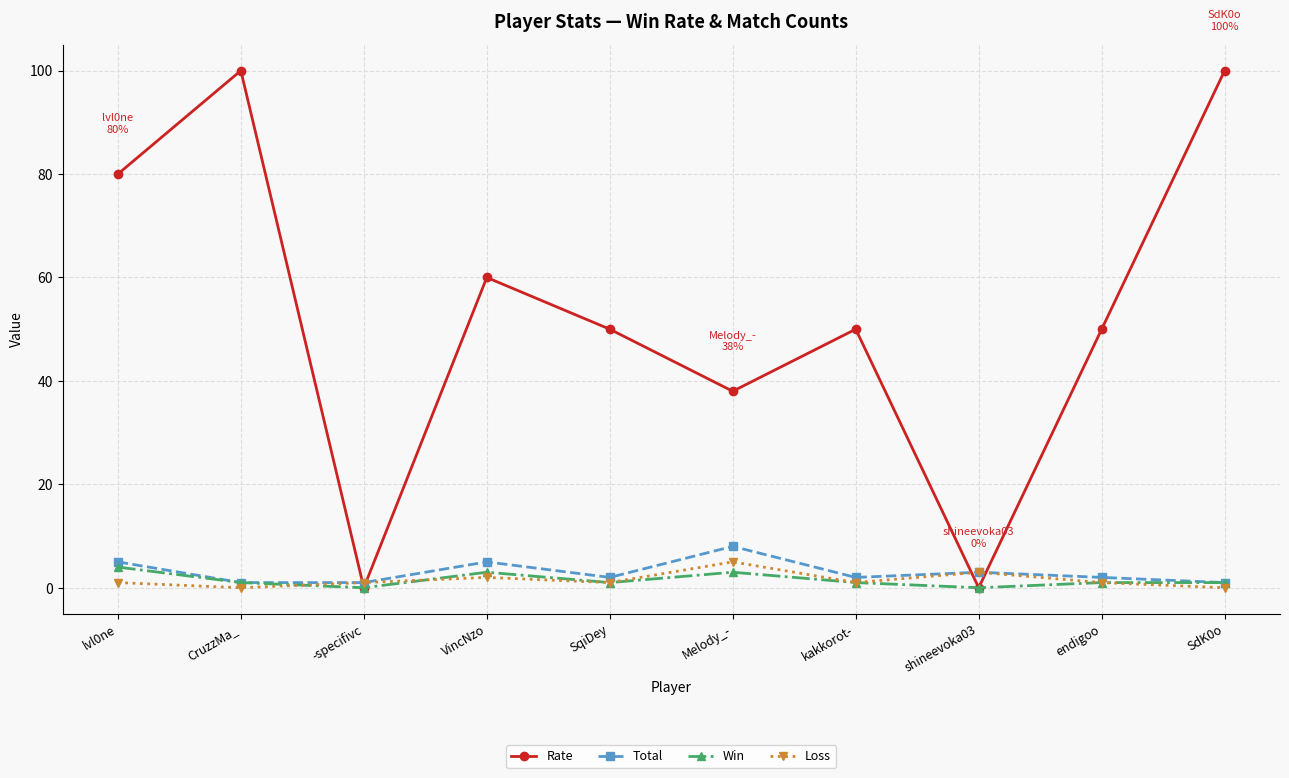

Count the number of categories in the chart.

10